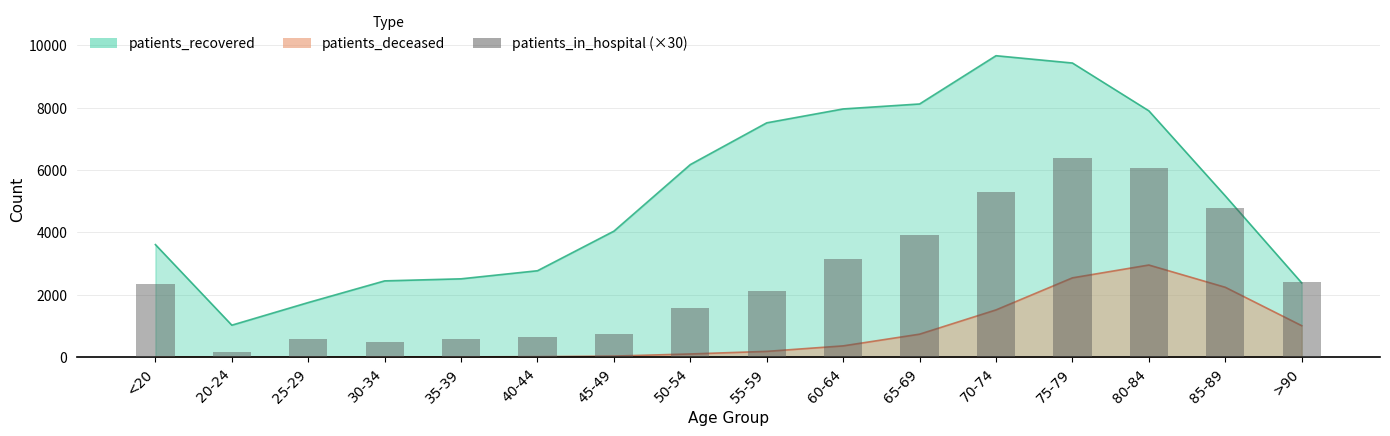

Which has a higher value, <20 or 75-79?

75-79